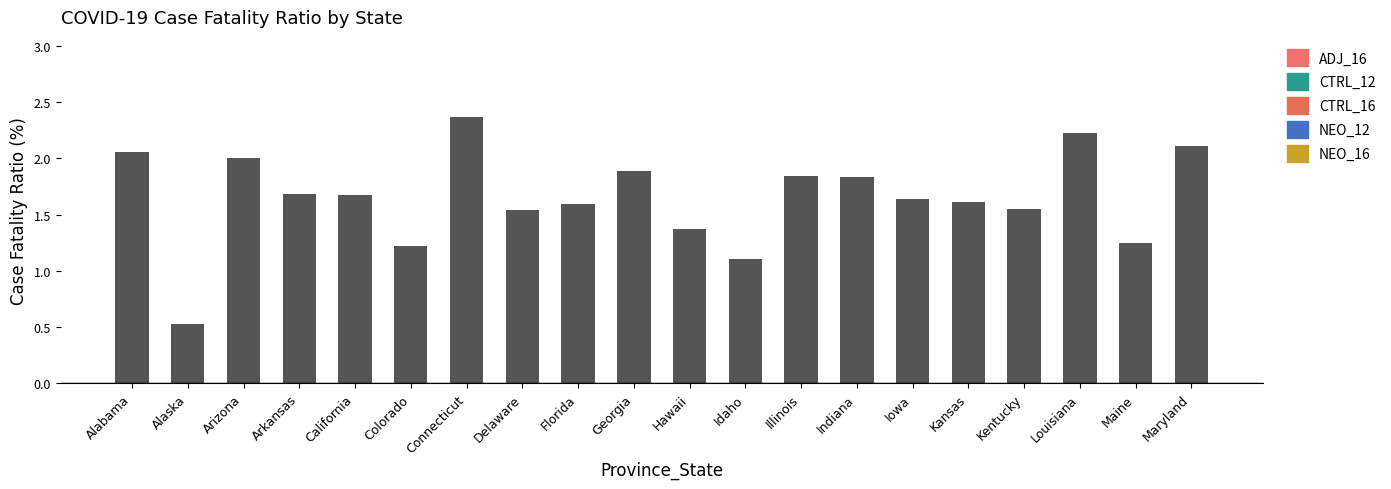

The chart shows a value of 2.9 at Georgia. True or false?

False